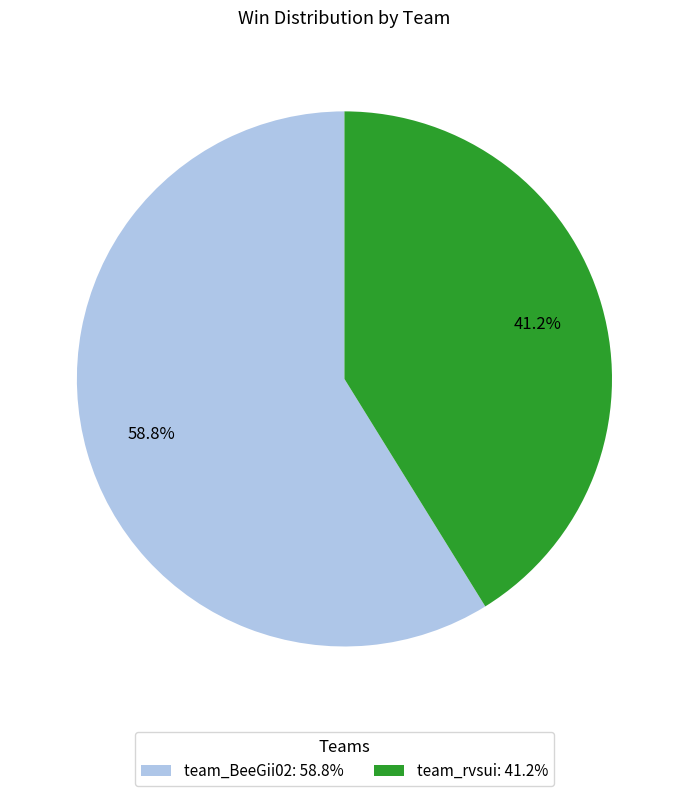

The team_rvsui slice represents 41% of the pie. True or false?

True